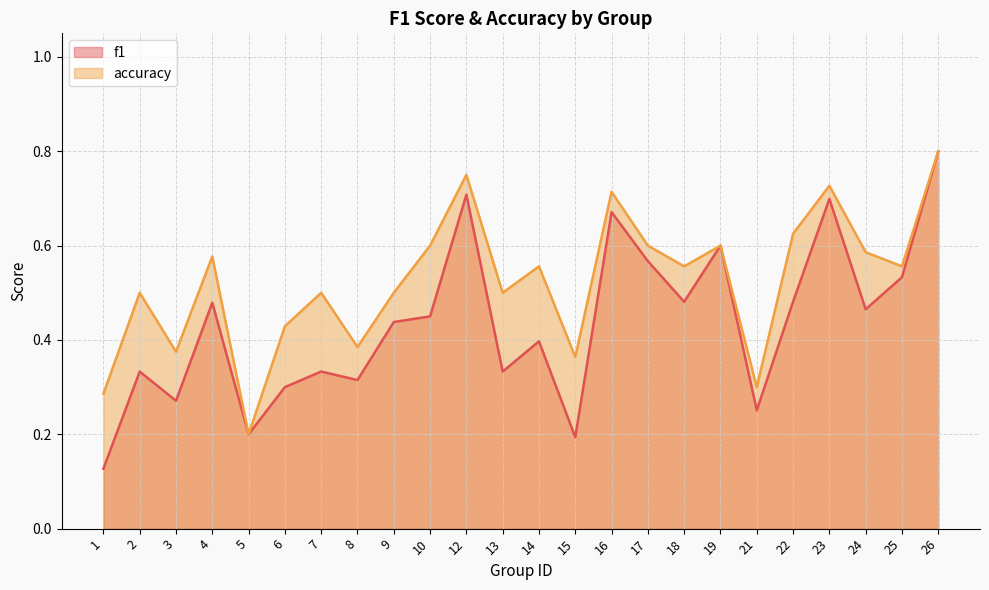

Rank the series by their maximum value, from lowest to highest.

f1, accuracy